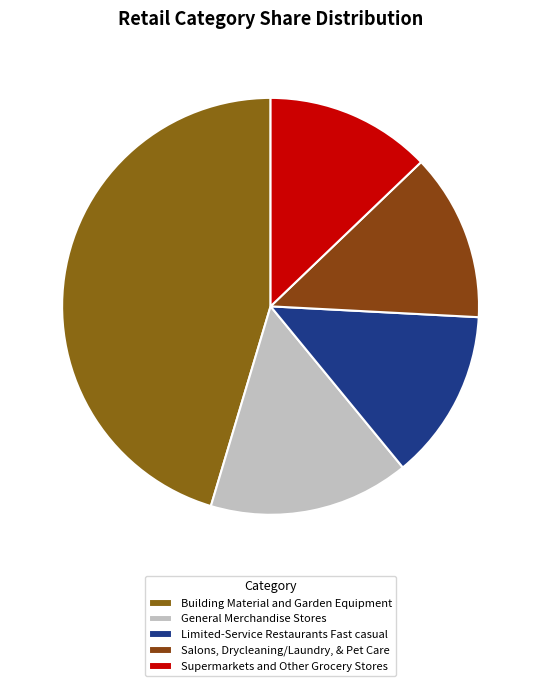

Rank the categories by value from highest to lowest.

Building Material and Garden Equipment, General Merchandise Stores, Limited-Service Restaurants Fast casual, Salons, Drycleaning/Laundry, & Pet Care, Supermarkets and Other Grocery Stores